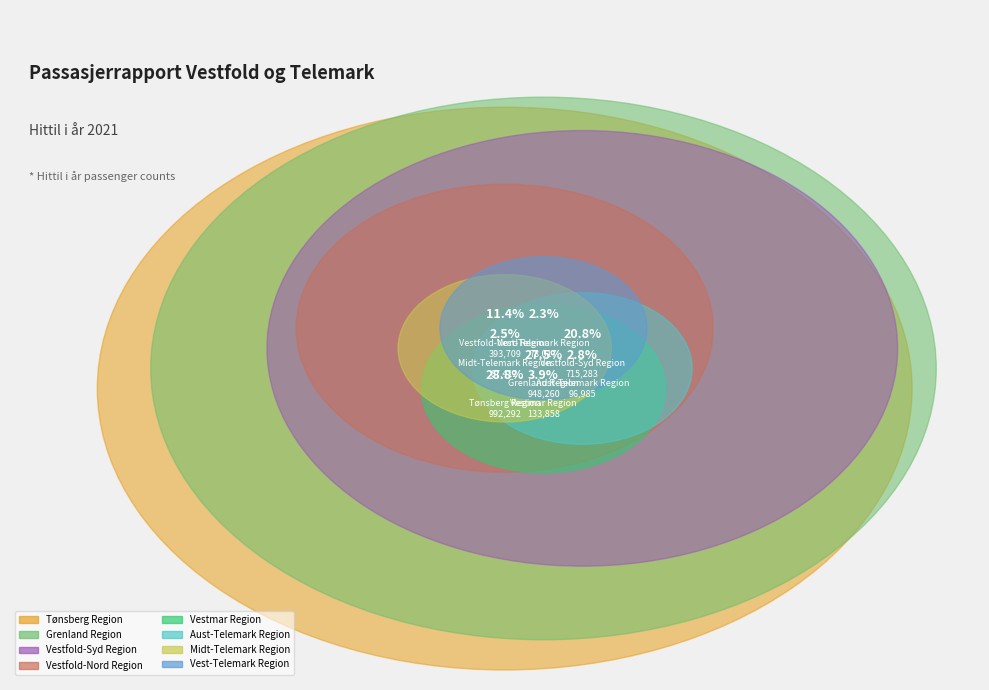

To the nearest percent, what percentage of the pie is Vest-Telemark Region?

2%